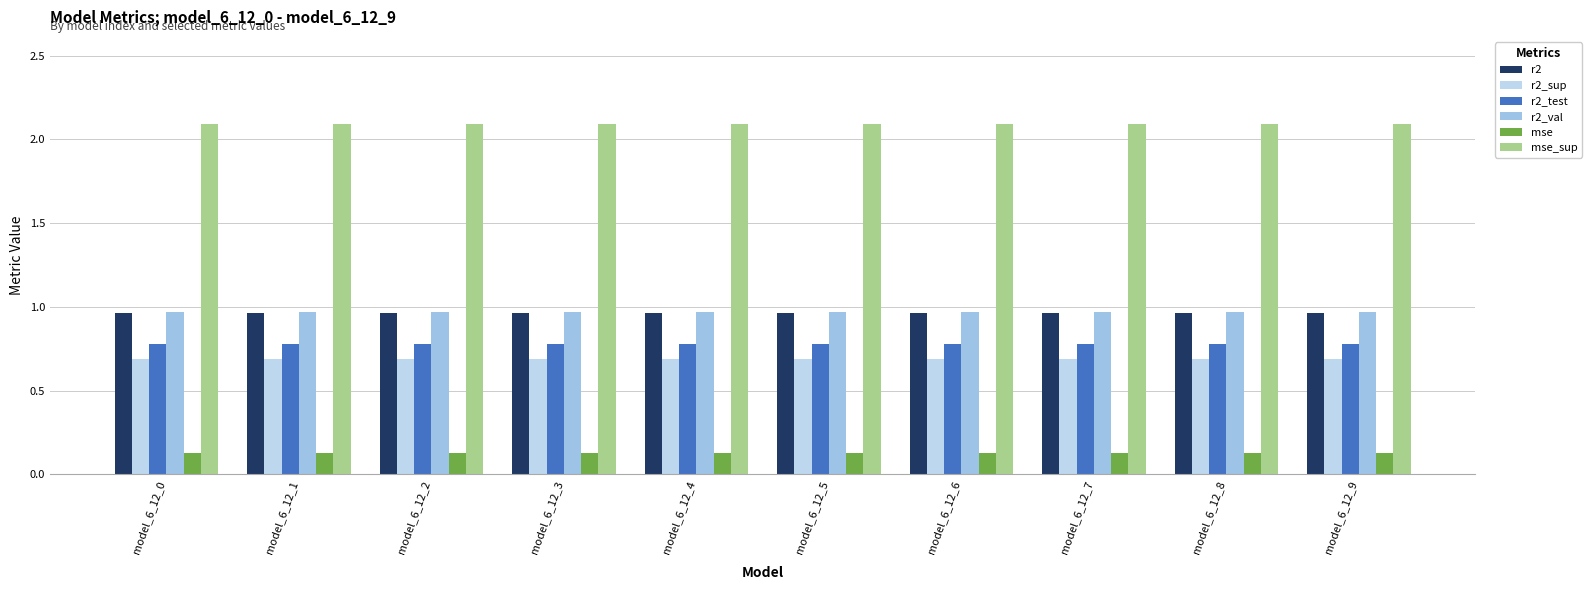

True or false: mse_sup has a value of 0.6 at model_6_12_8.

False